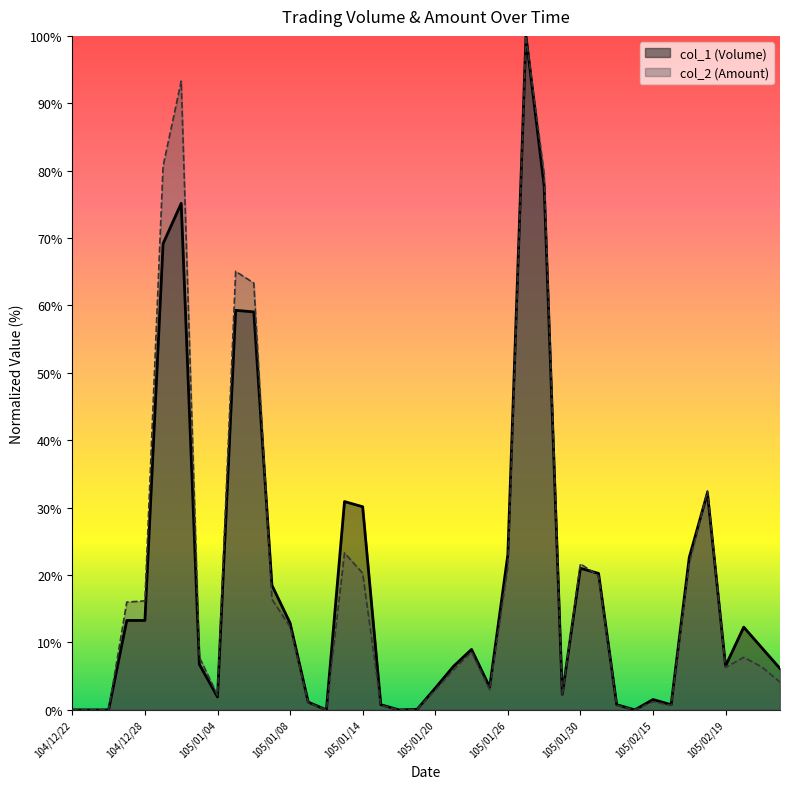

Where is the first local maximum for col_1 (Volume)?

104/12/30